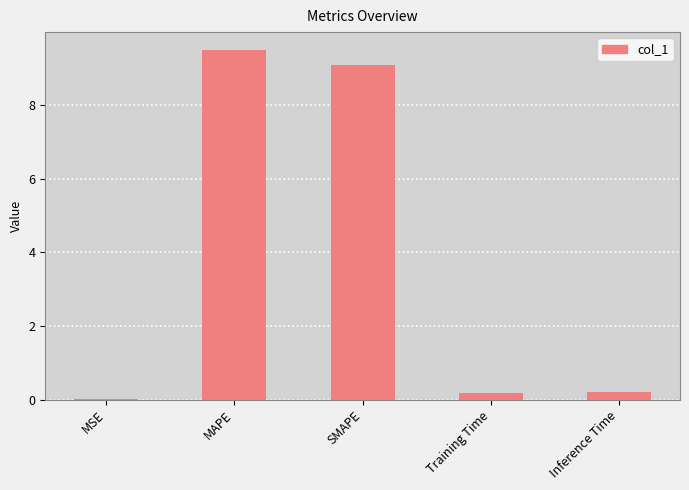

What is the change in value from MAPE to SMAPE?

-0.4